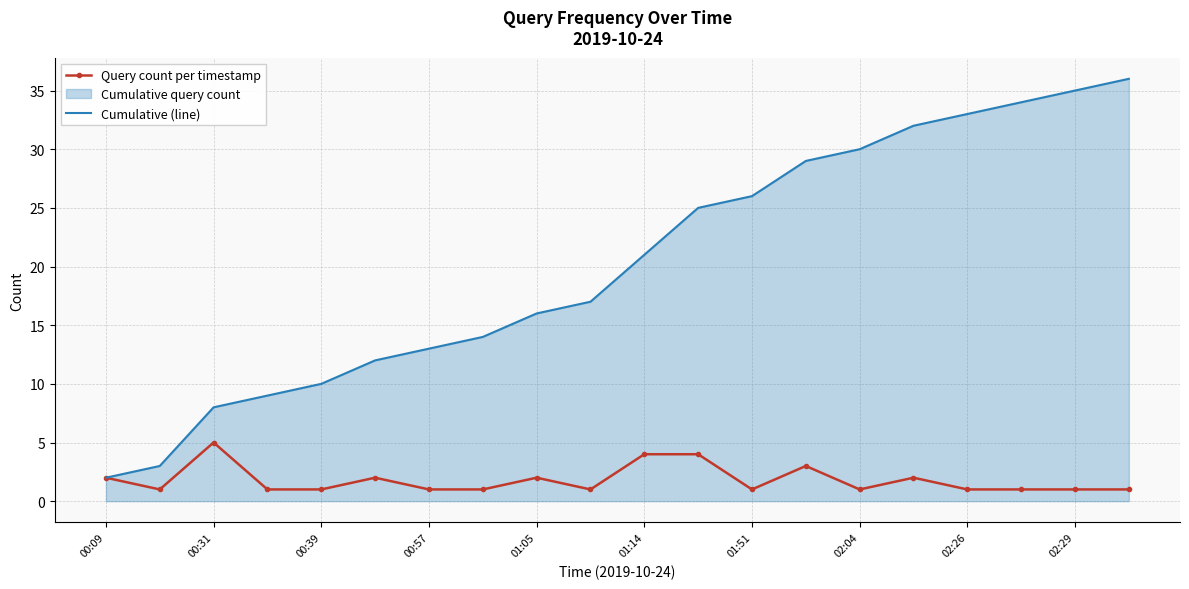

Reading left to right, extract all data points from this chart.

Query count per timestamp: 2	1	5	1	1	2	1	1	2	1	4	4	1	3	1	2	1	1	1	1
Cumulative (line): 2	3	8	9	10	12	13	14	16	17	21	25	26	29	30	32	33	34	35	36